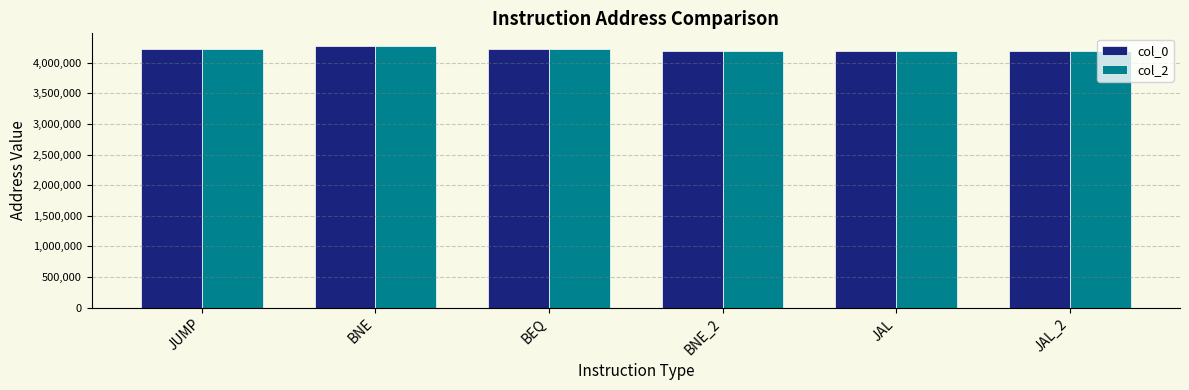

Read the col_0 value at BEQ, to the nearest 10.

4224340